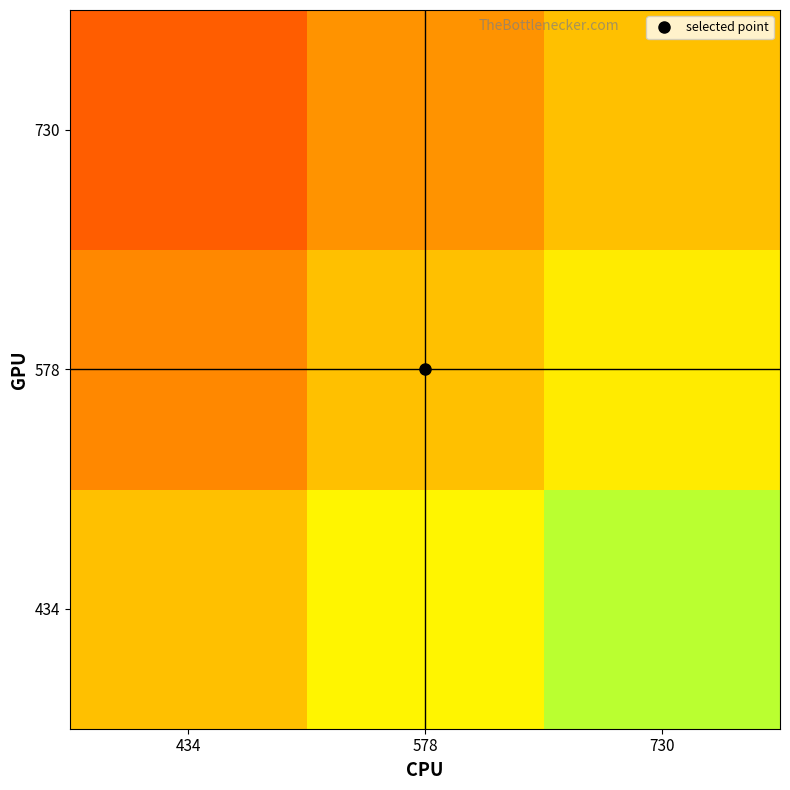

What is the smallest value displayed?

-0.3